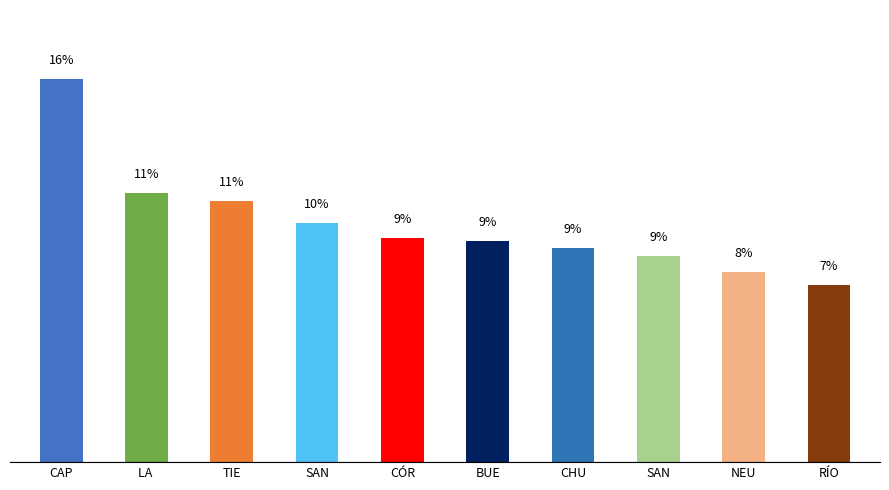

What is the difference between the values at SAN and CÓR?

0.6